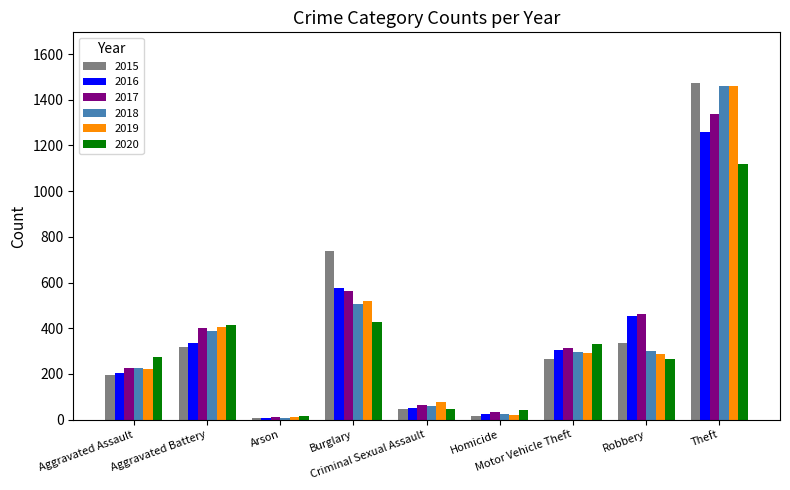

What is the spread (max minus min) of values at Theft?

354